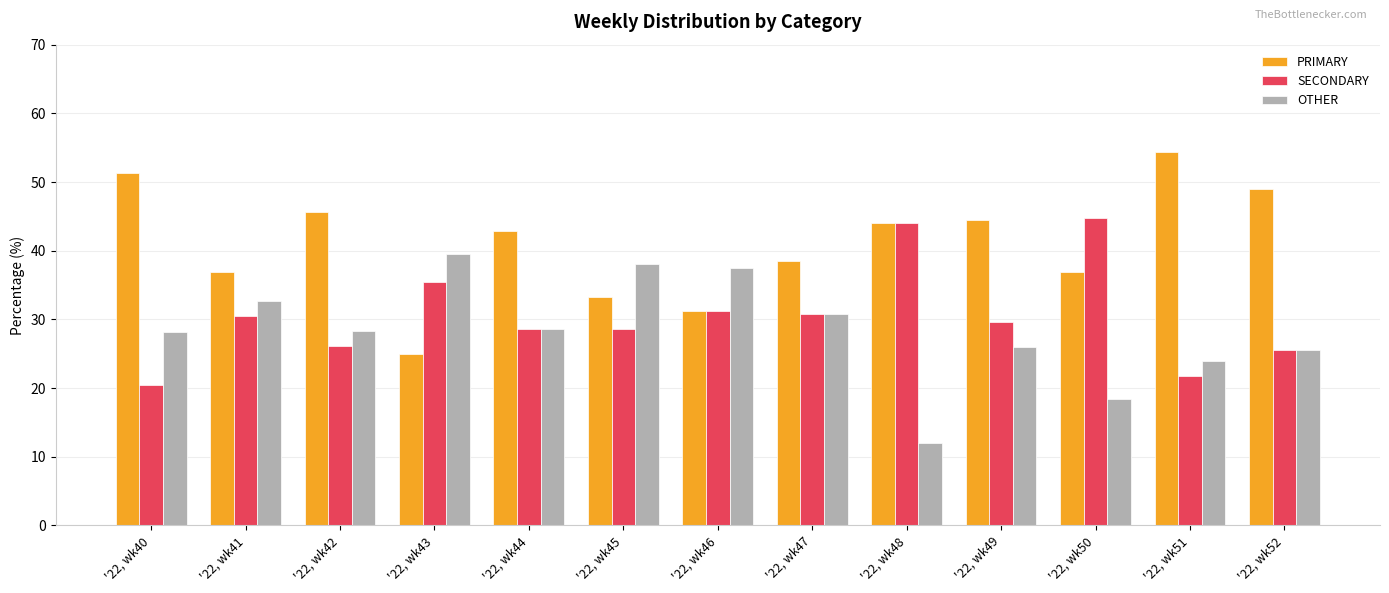

Which series changed the most between '22, wk40 and '22, wk45?

PRIMARY